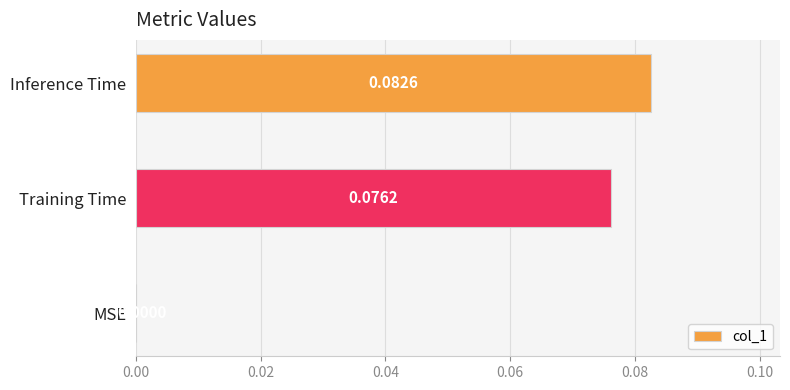

Count the number of categories in the chart.

3